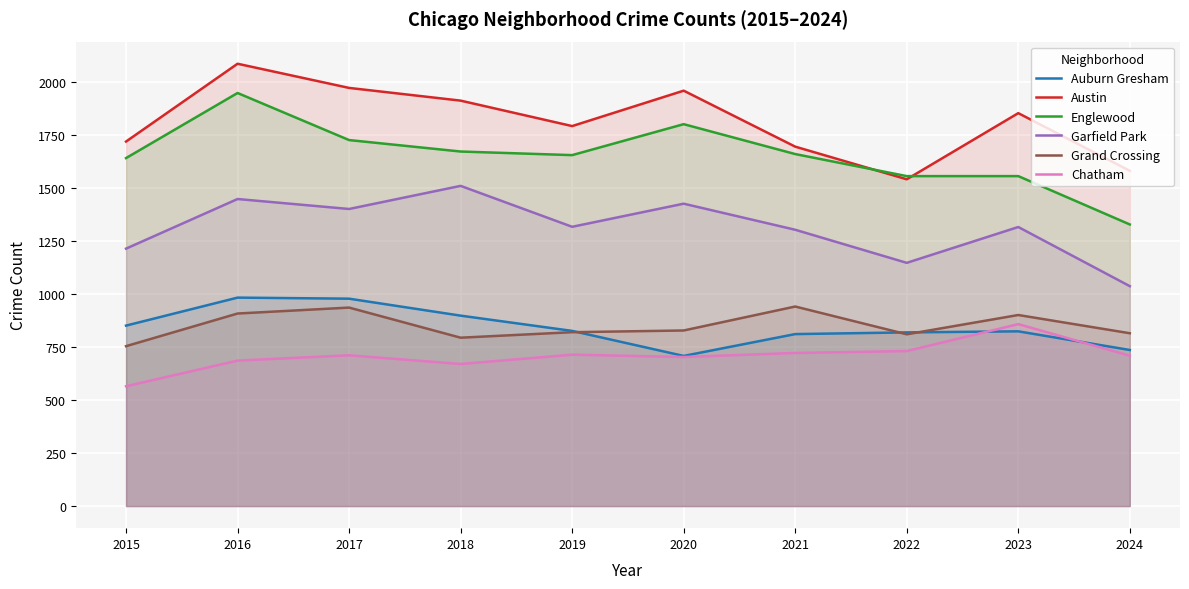

What is the value of the Garfield Park point at the 9th from the left?

1316